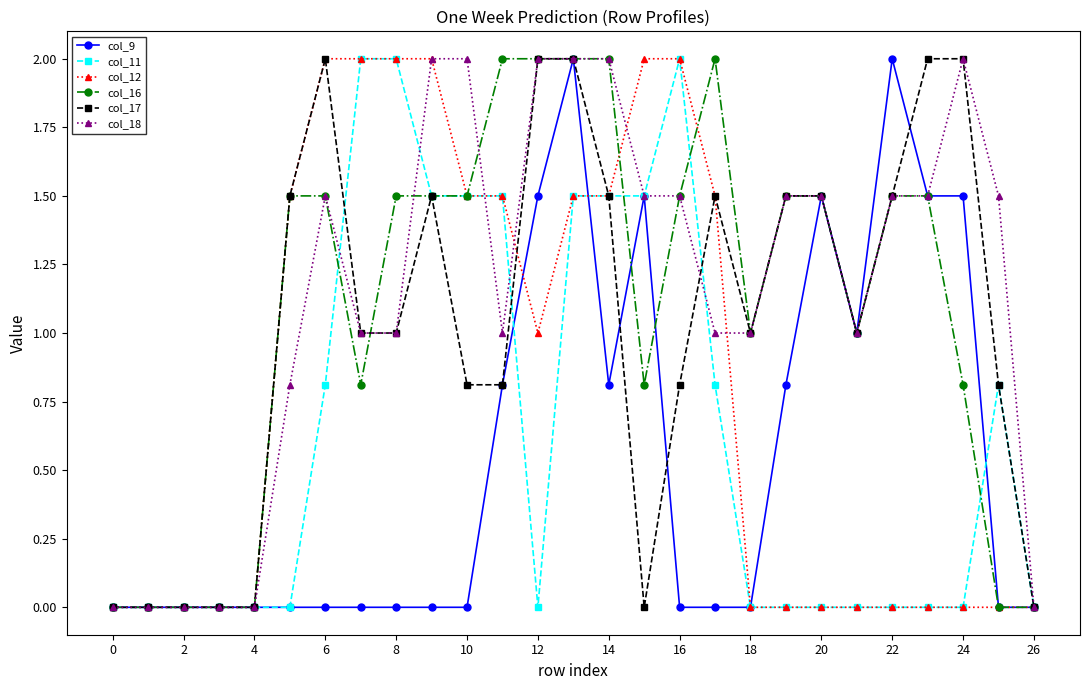

What is the maximum value for col_9?

2.0